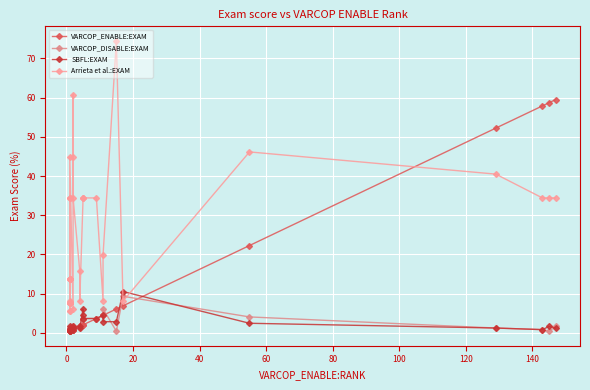

What are all the series names shown in the legend?

VARCOP_ENABLE:EXAM, VARCOP_DISABLE:EXAM, SBFL:EXAM, Arrieta et al.:EXAM